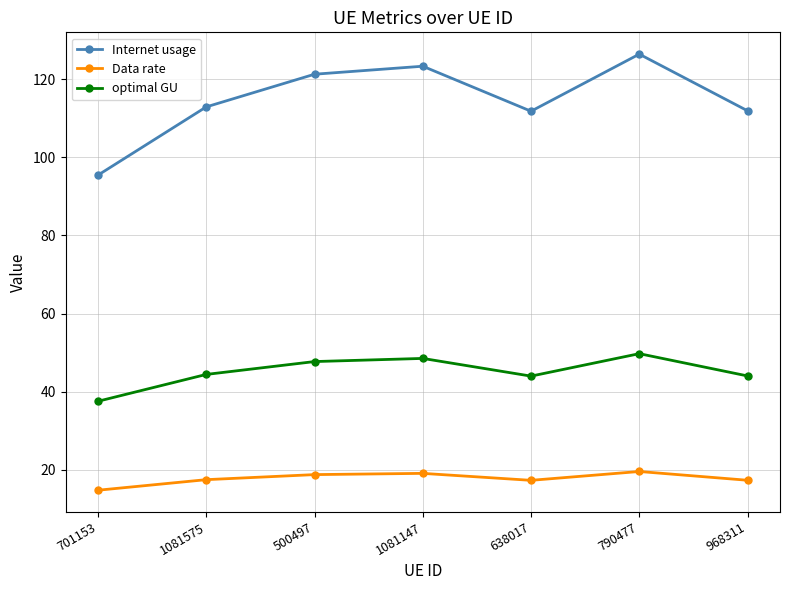

True or false: Data rate and optimal GU intersect in this chart.

False